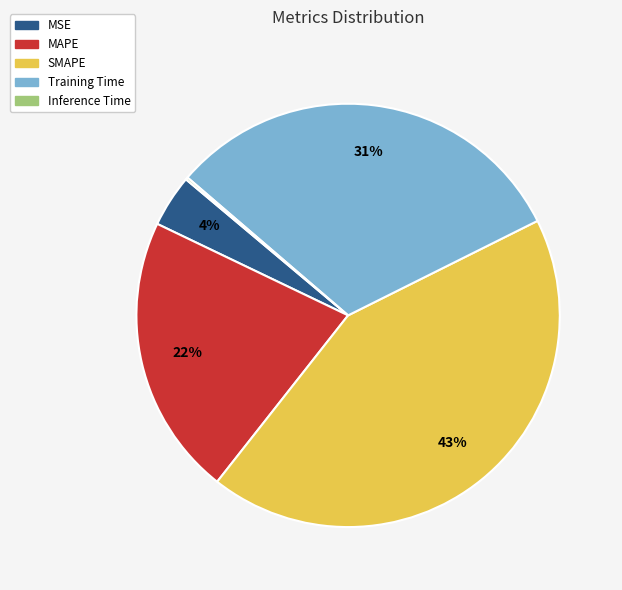

Is MSE the majority of the pie?

No